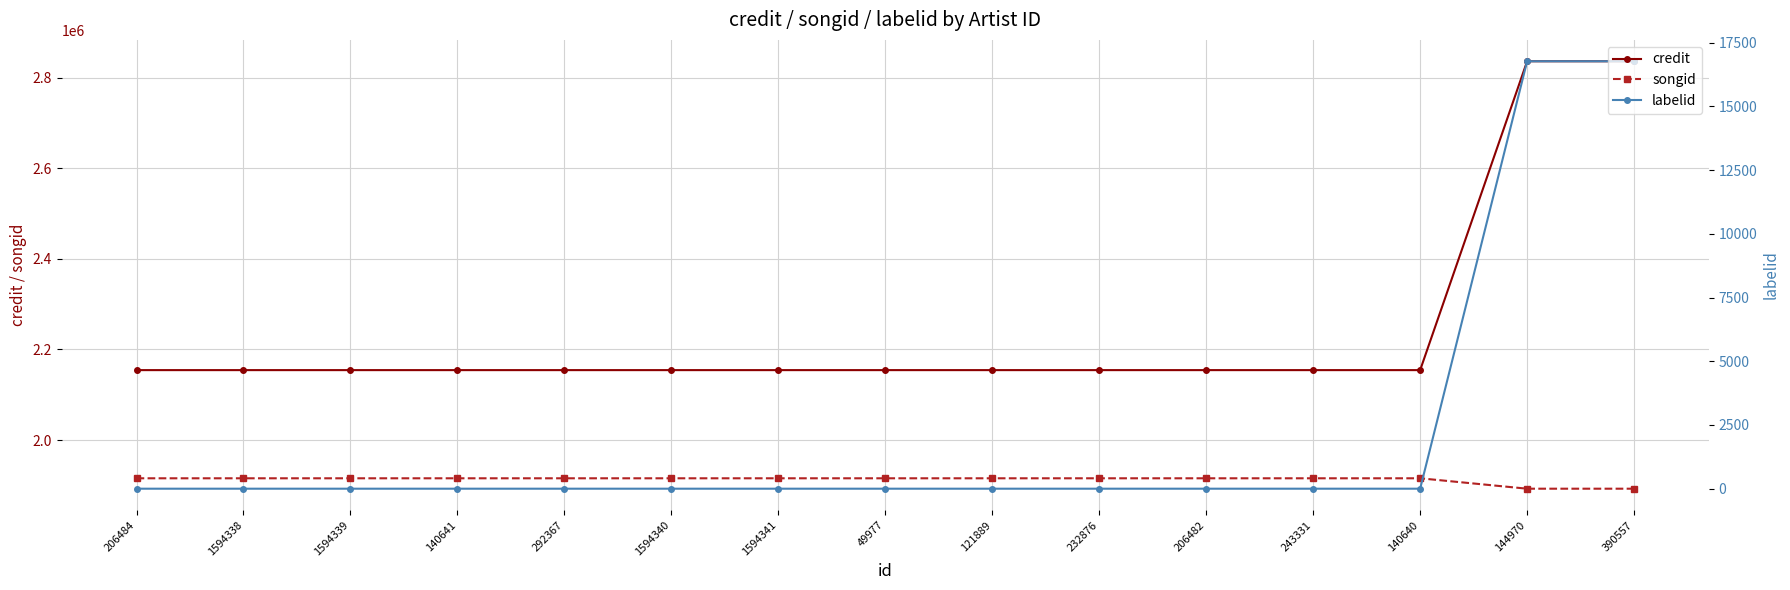

What is the minimum value for labelid?

-1